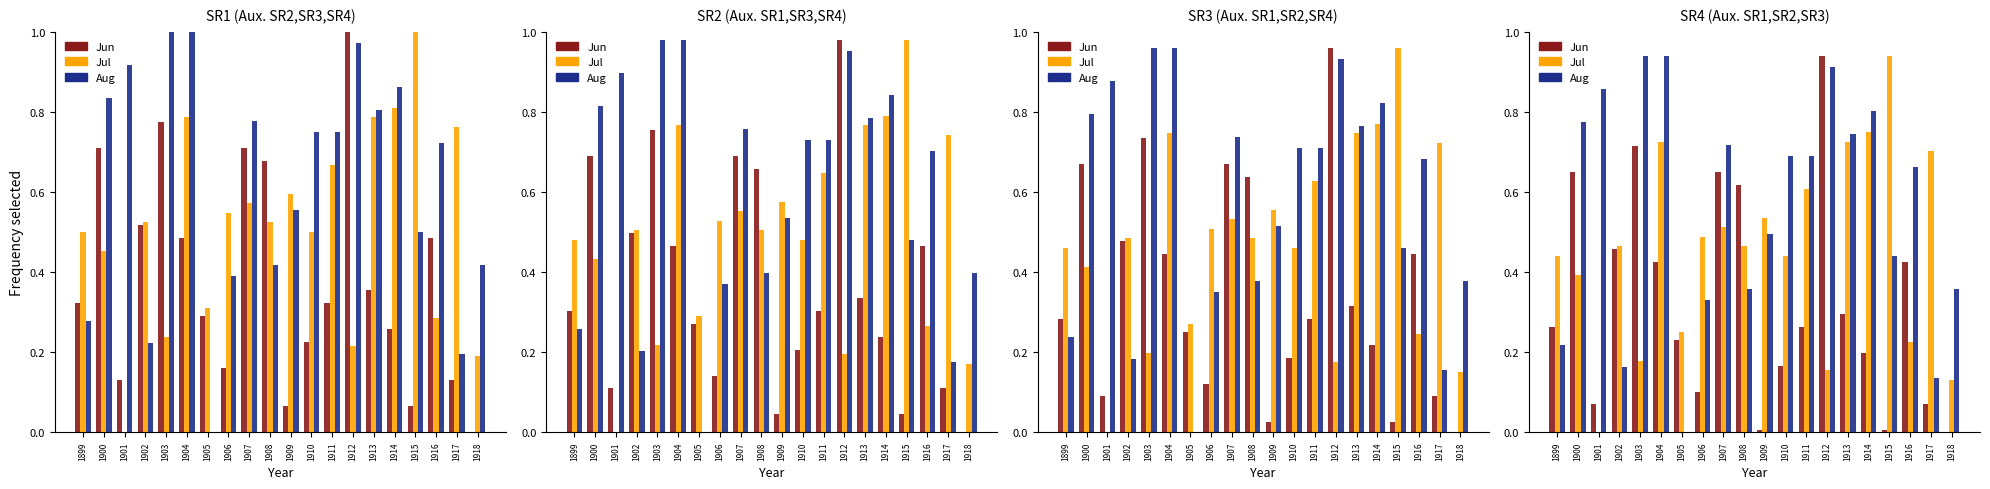

At how many categories does at least one series exceed 0?

20